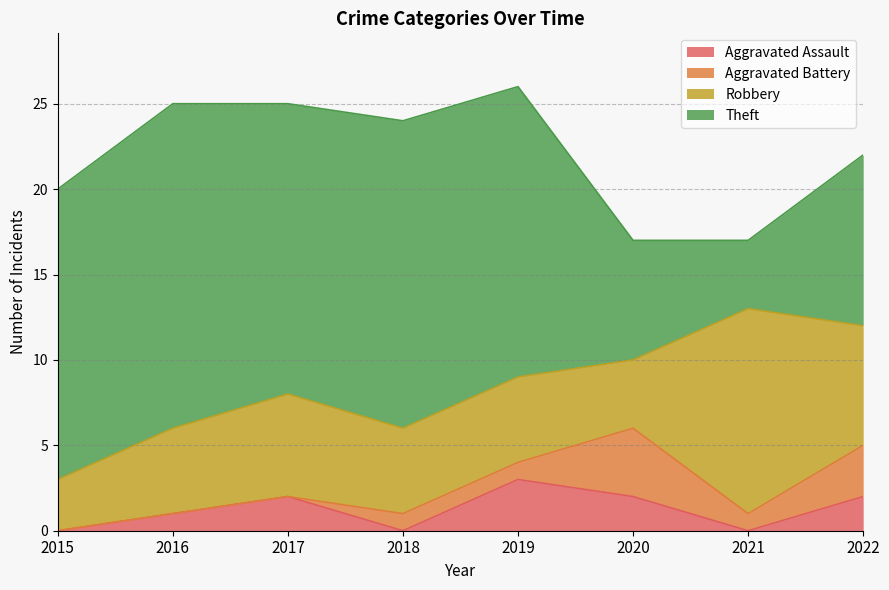

Which category has the highest value across all series?

2016